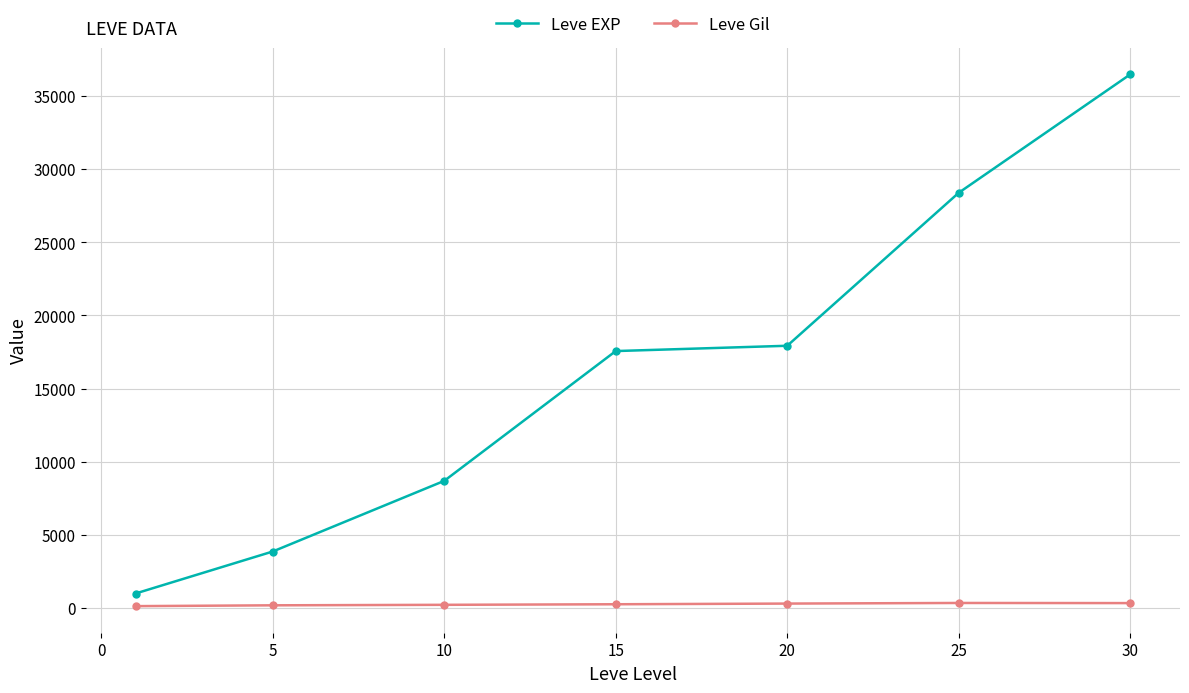

True or false: Leve EXP and Leve Gil intersect in this chart.

False